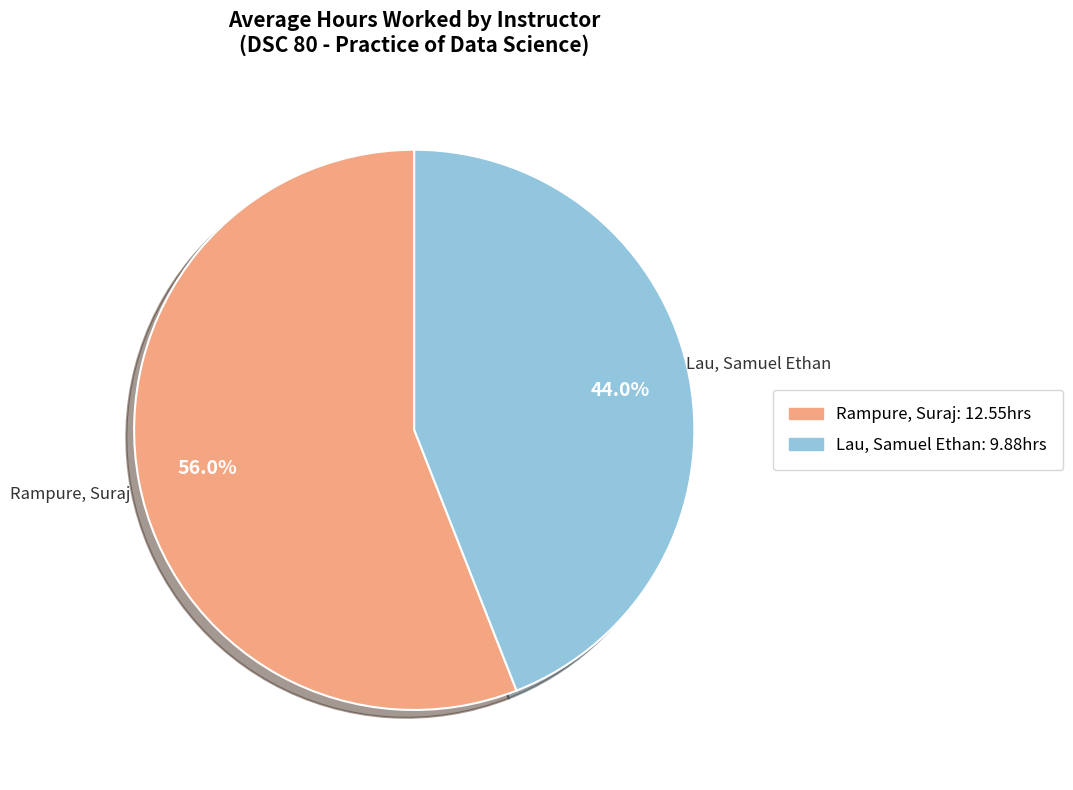

Is there any slice that represents more than half of the pie?

Yes